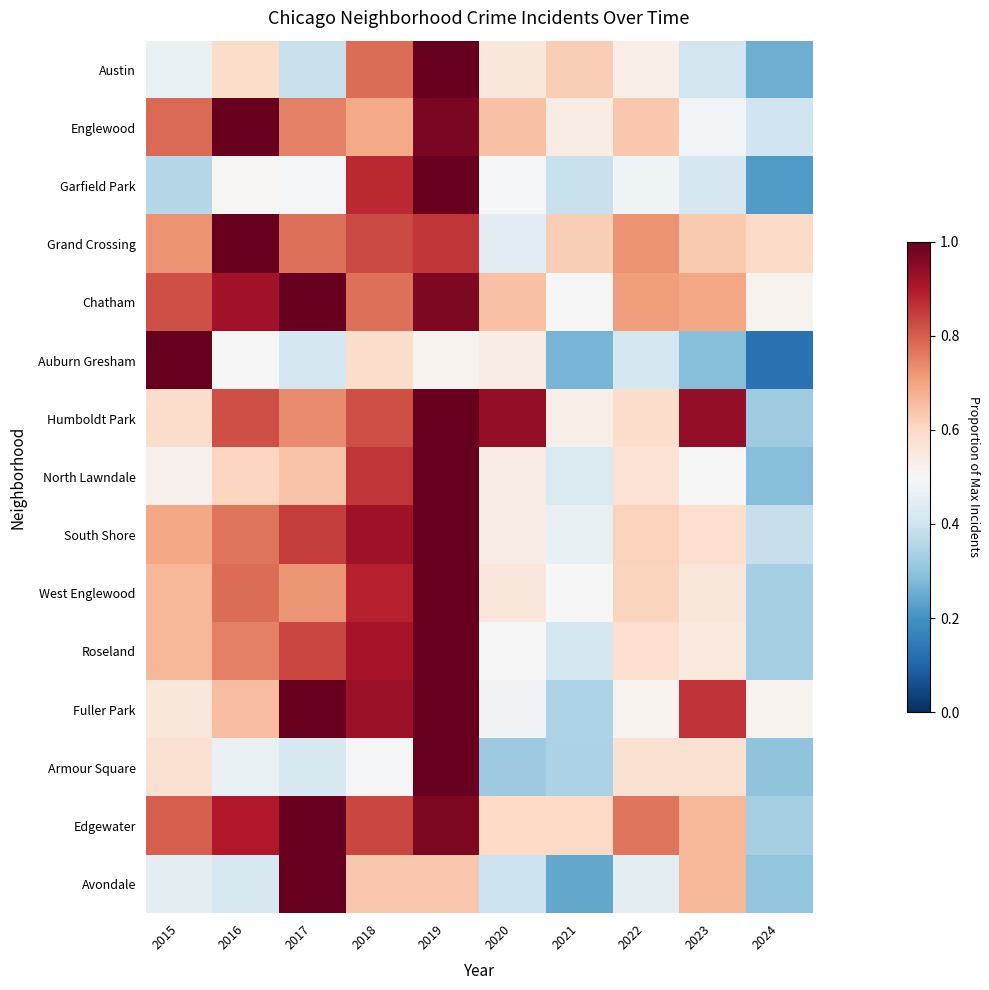

Which has a higher value, 2024 or 2020?

2020